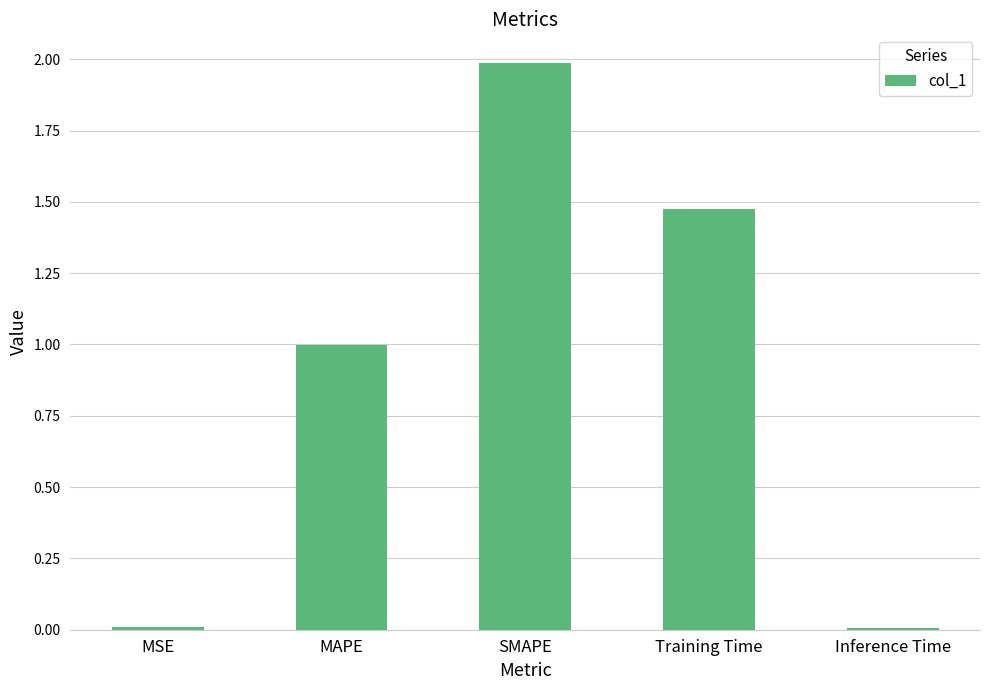

Which label corresponds to the largest value in the chart?

SMAPE